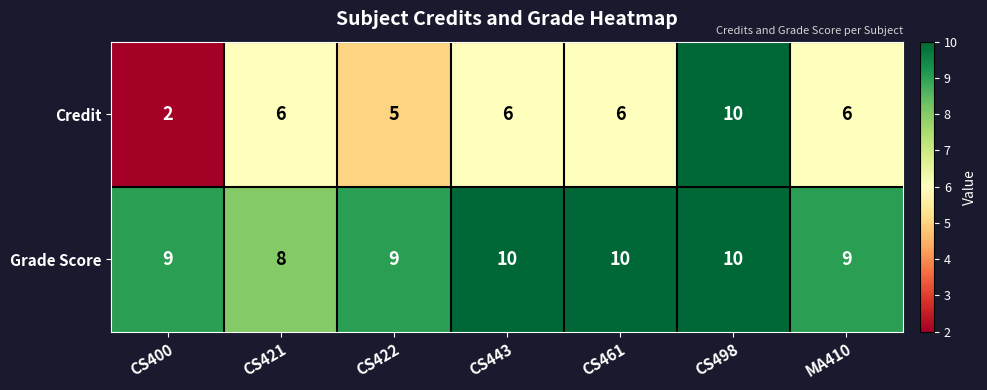

List the series in order of their overall mean, highest first.

Grade Score, Credit